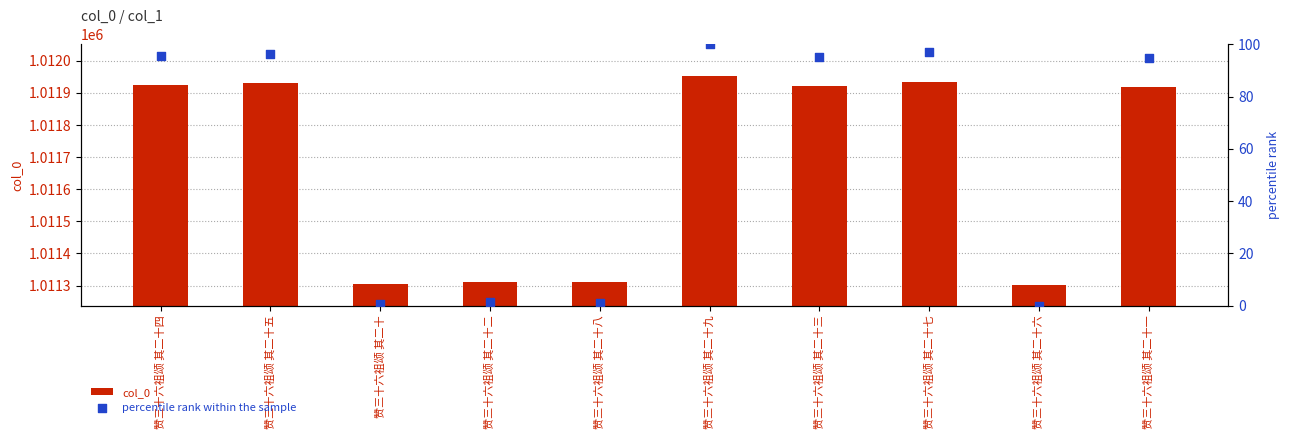

At which category is the sum across all series the highest?

赞三十六祖颂 其二十九